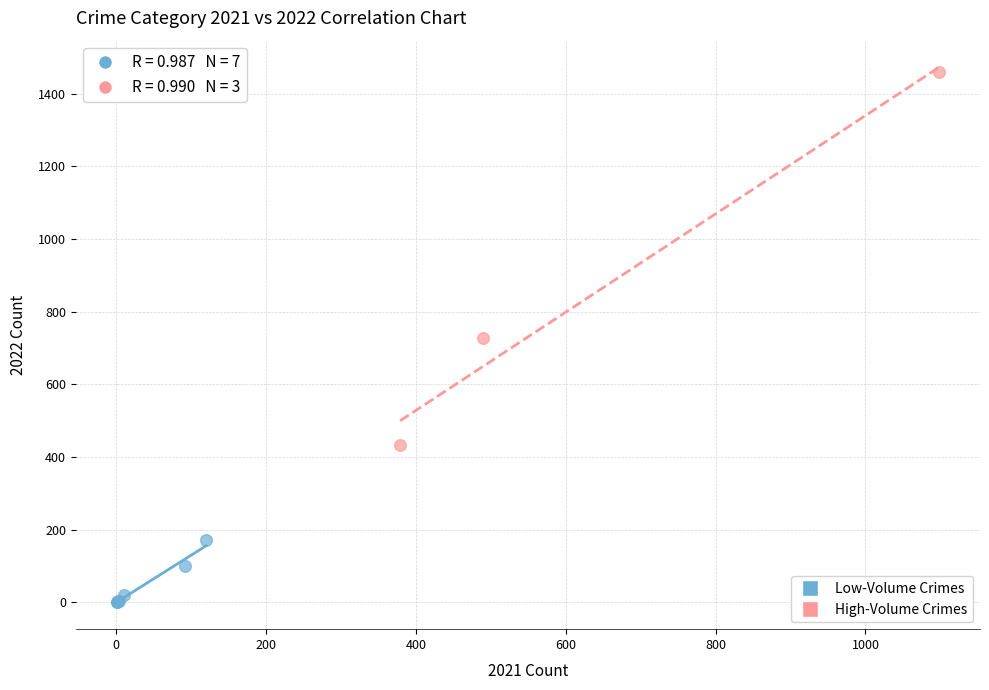

Which series contains the lowest Y value?

Low-Volume Crimes